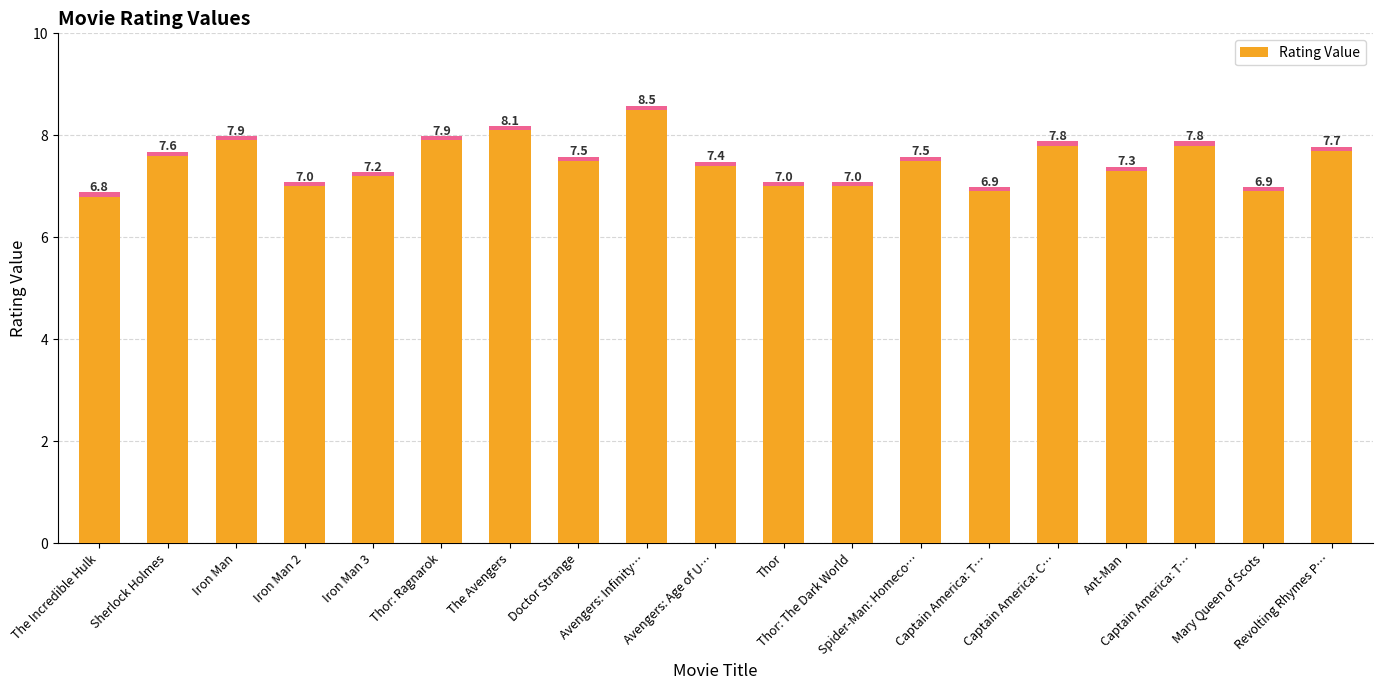

How many values exceed 7?

13